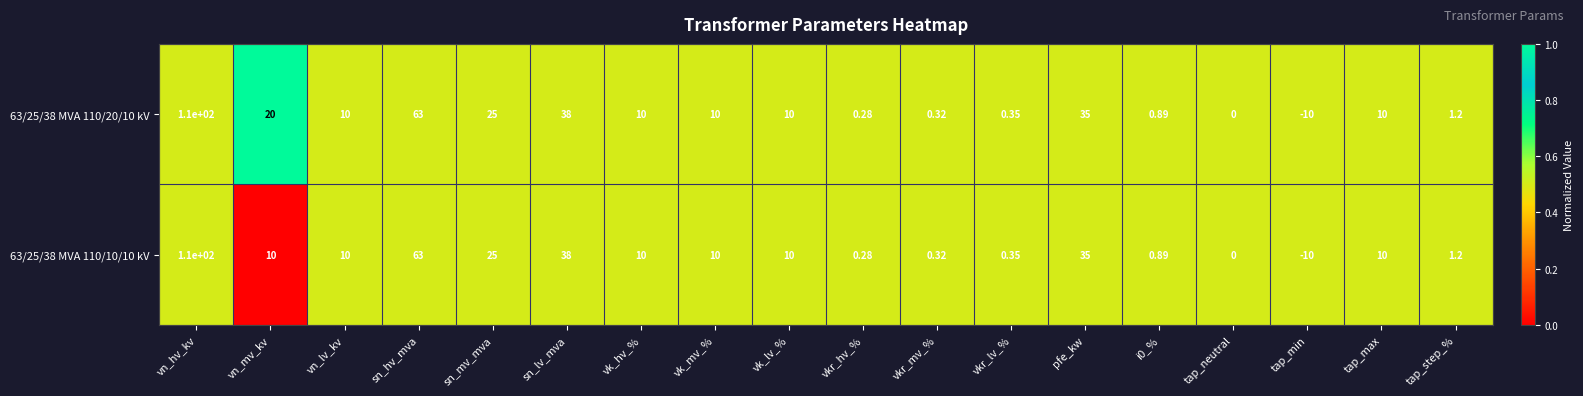

Is the value of 63/25/38 MVA 110/10/10 kV at pfe_kw greater than the value of 63/25/38 MVA 110/20/10 kV at vk_hv_%?

Yes